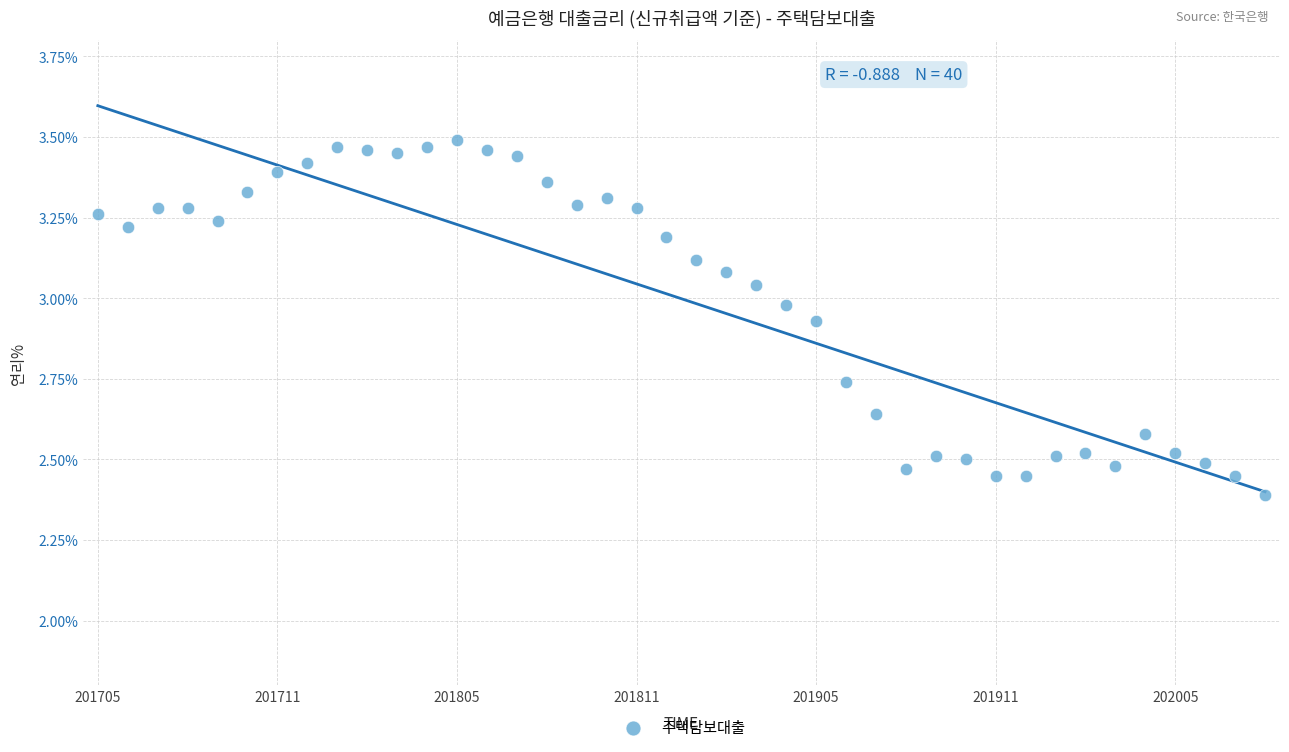

What Y value in the scatter plot is closest to 2?

2.4